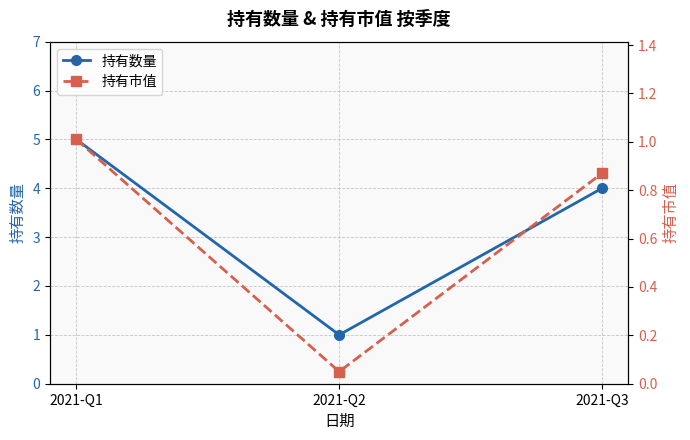

What is the approximate value of 持有市值 at 2021-Q1?

1.0